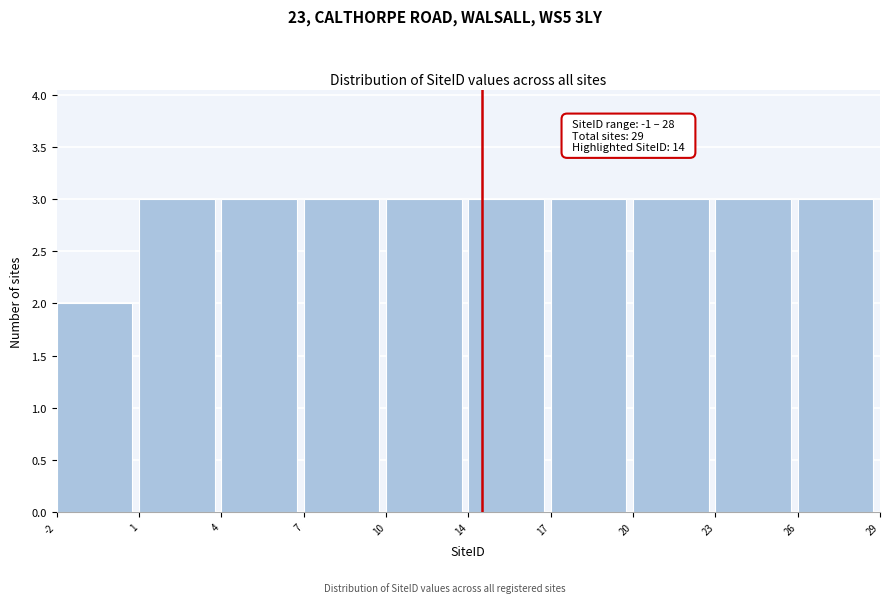

Reading right to left, extract all data points from this chart.

26=3	23=3	20=3	17=3	14=3	10=3	7=3	4=3	1=3	-2=2